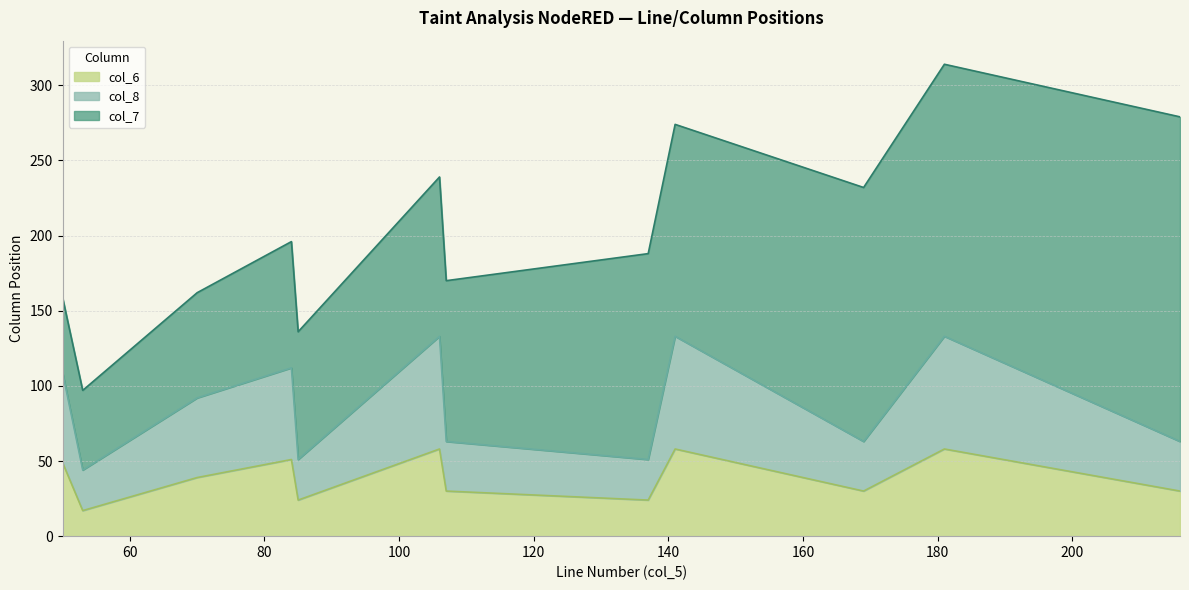

How many values in the col_8 series exceed 53?

5